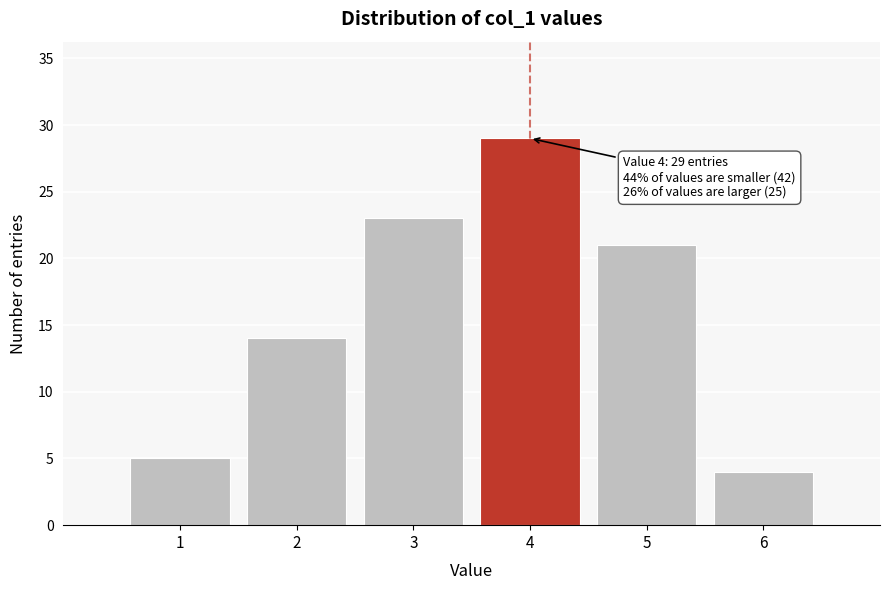

Which range on the x-axis has the tallest bar?

3.5 to 4.5